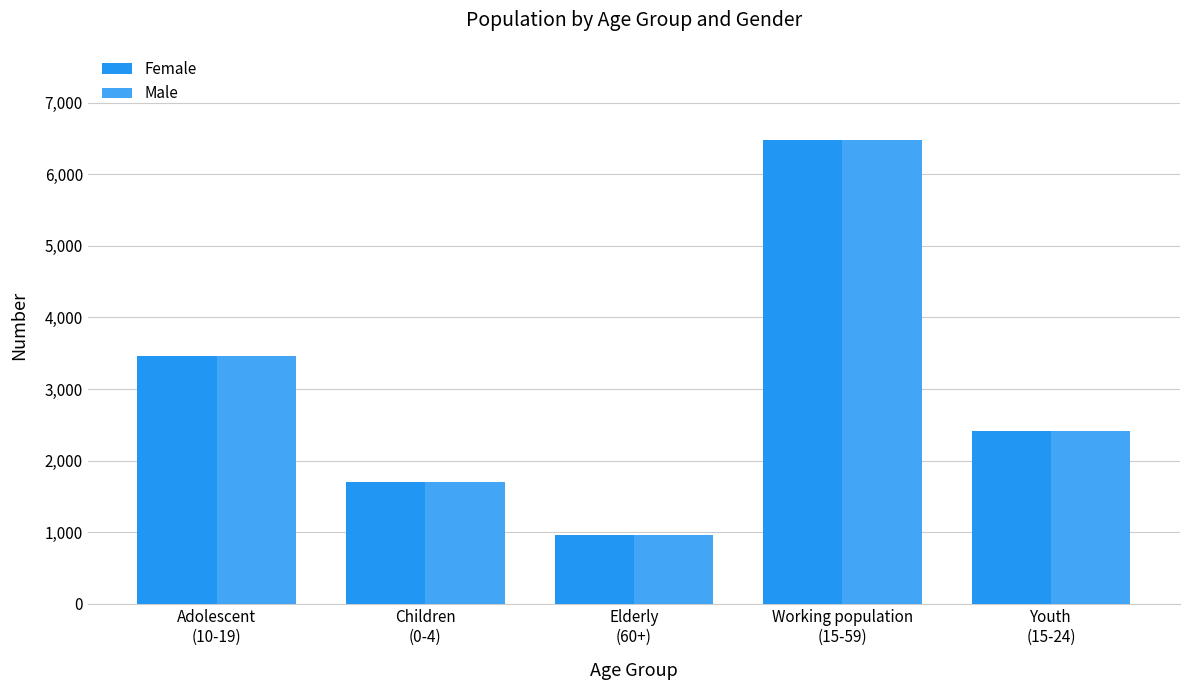

True or false: Female has a value of 965 at Elderly
(60+).

True